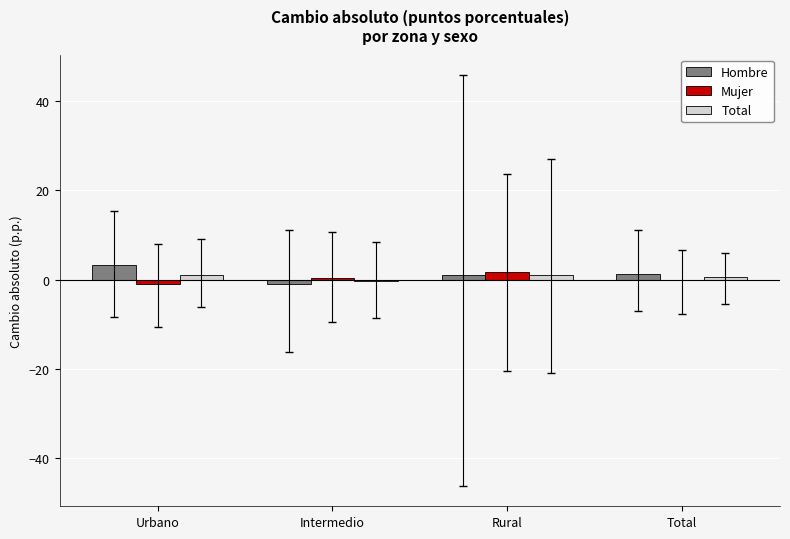

What is the maximum value for Total?

1.1